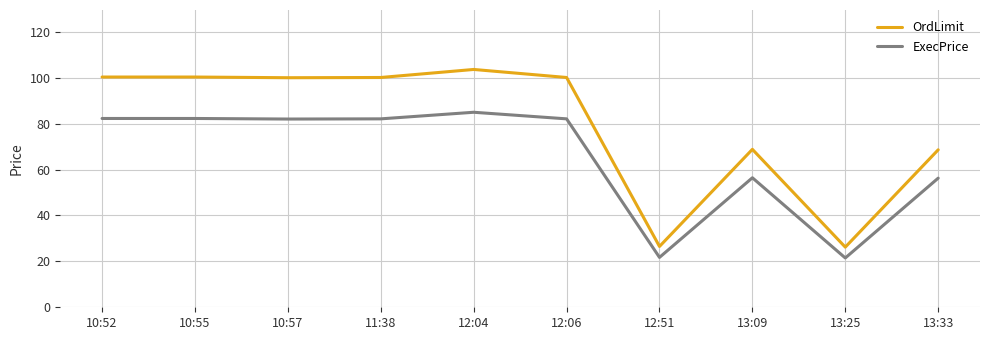

At which category is the sum across all series the highest?

12:04